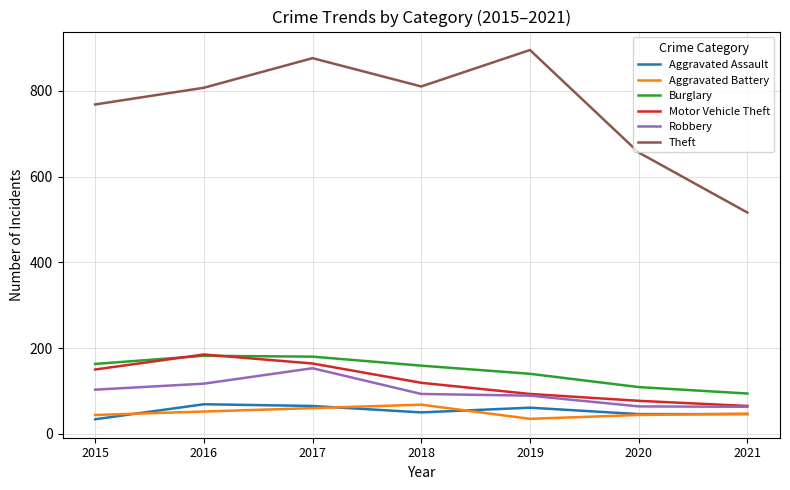

True or false: Aggravated Assault and Theft cross at least once.

False